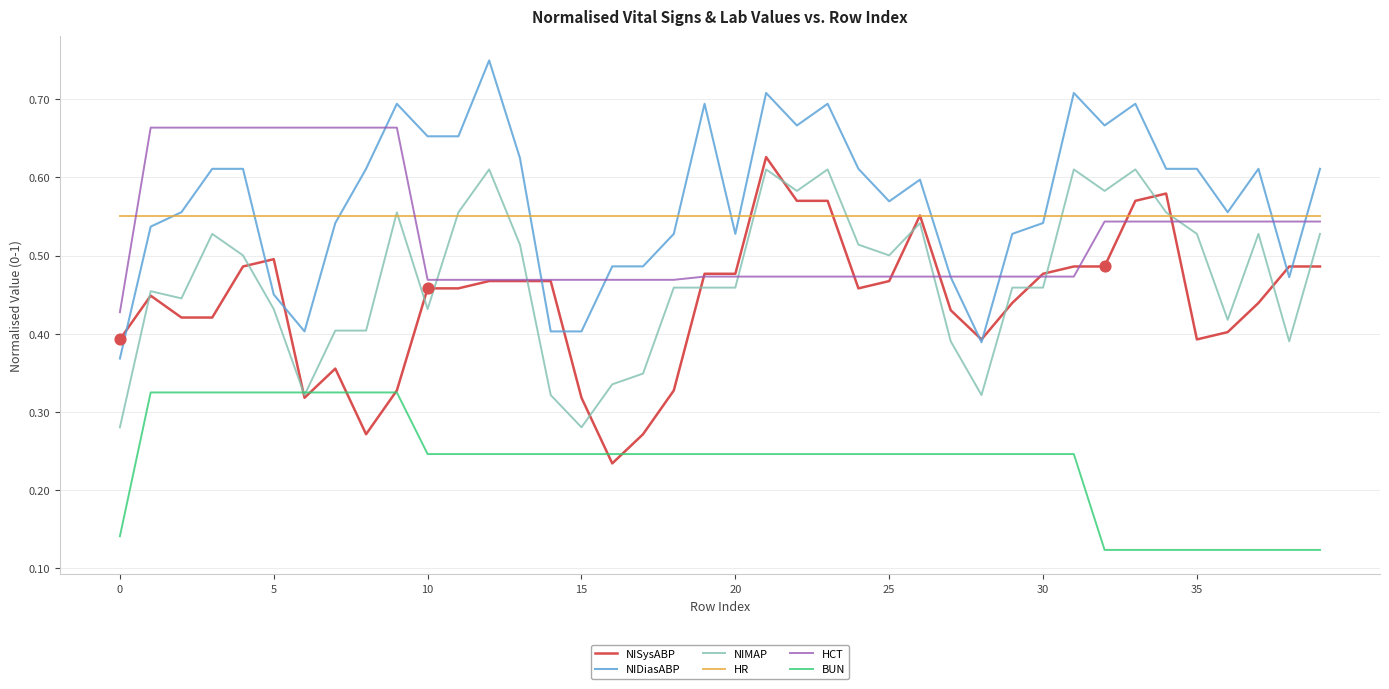

True or false: BUN and NIDiasABP cross at least once.

False